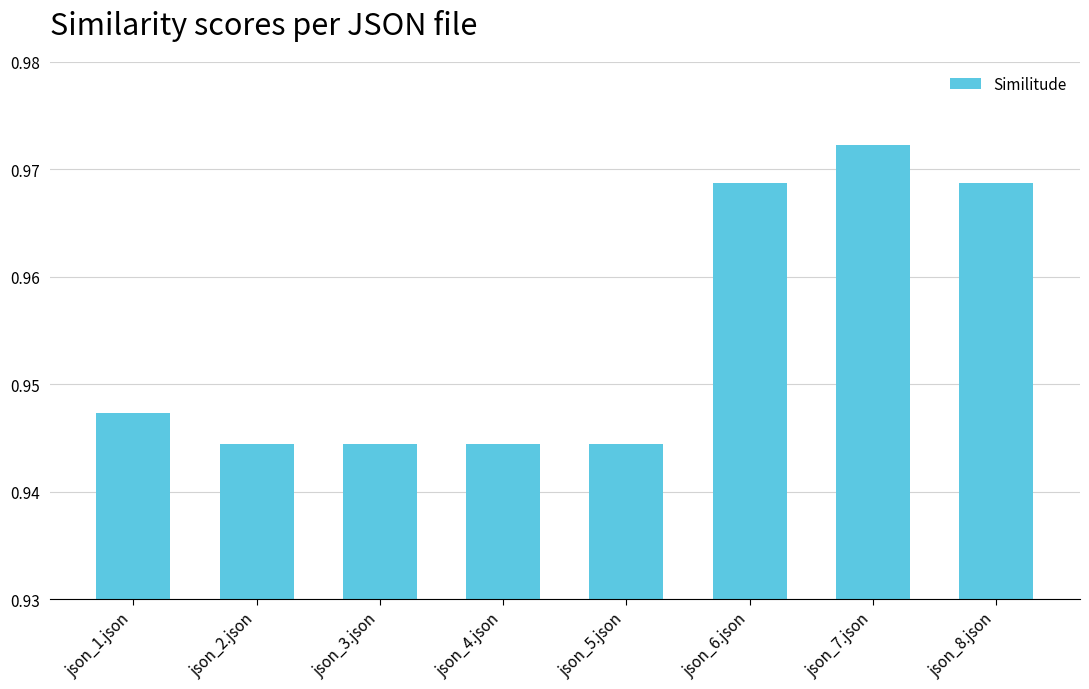

Count the values in the range 0 to 1.

8